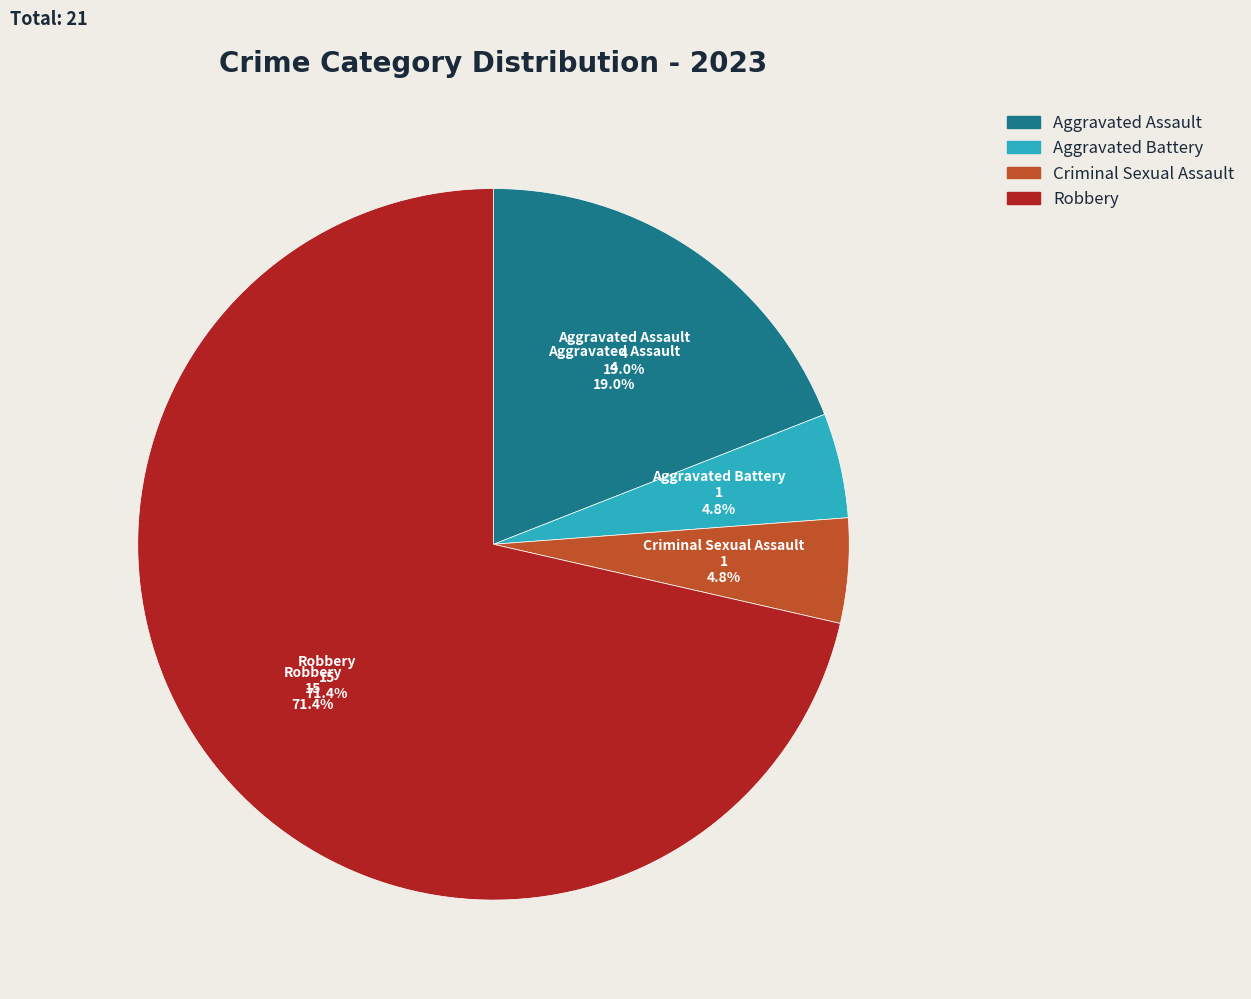

What is the change in value from Criminal Sexual Assault to Robbery?

+14